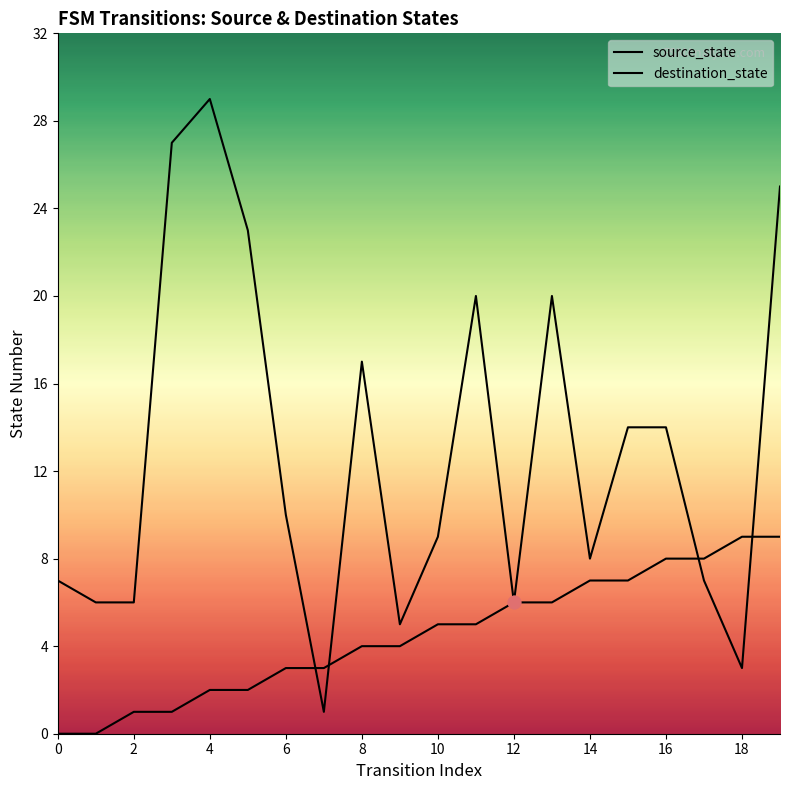

At which category is the sum across all series the highest?

19